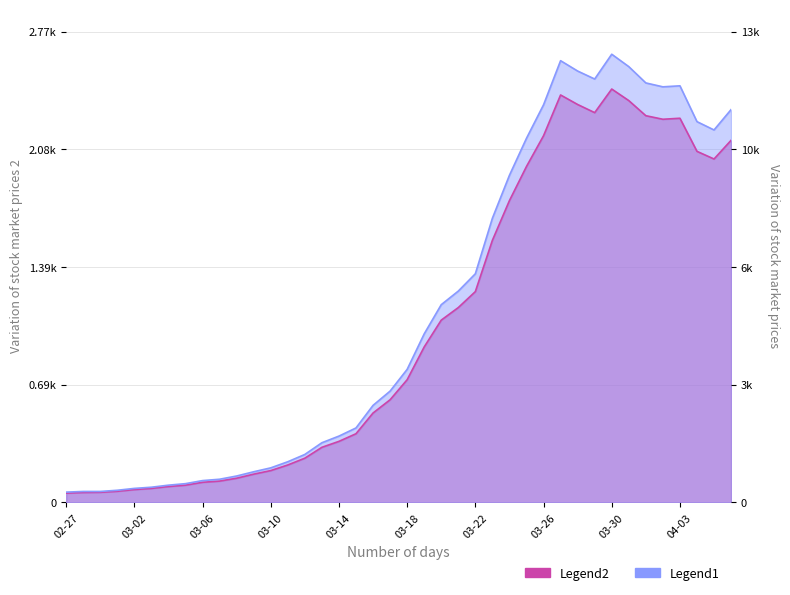

True or false: Legend1 and Legend2 cross at least once.

False